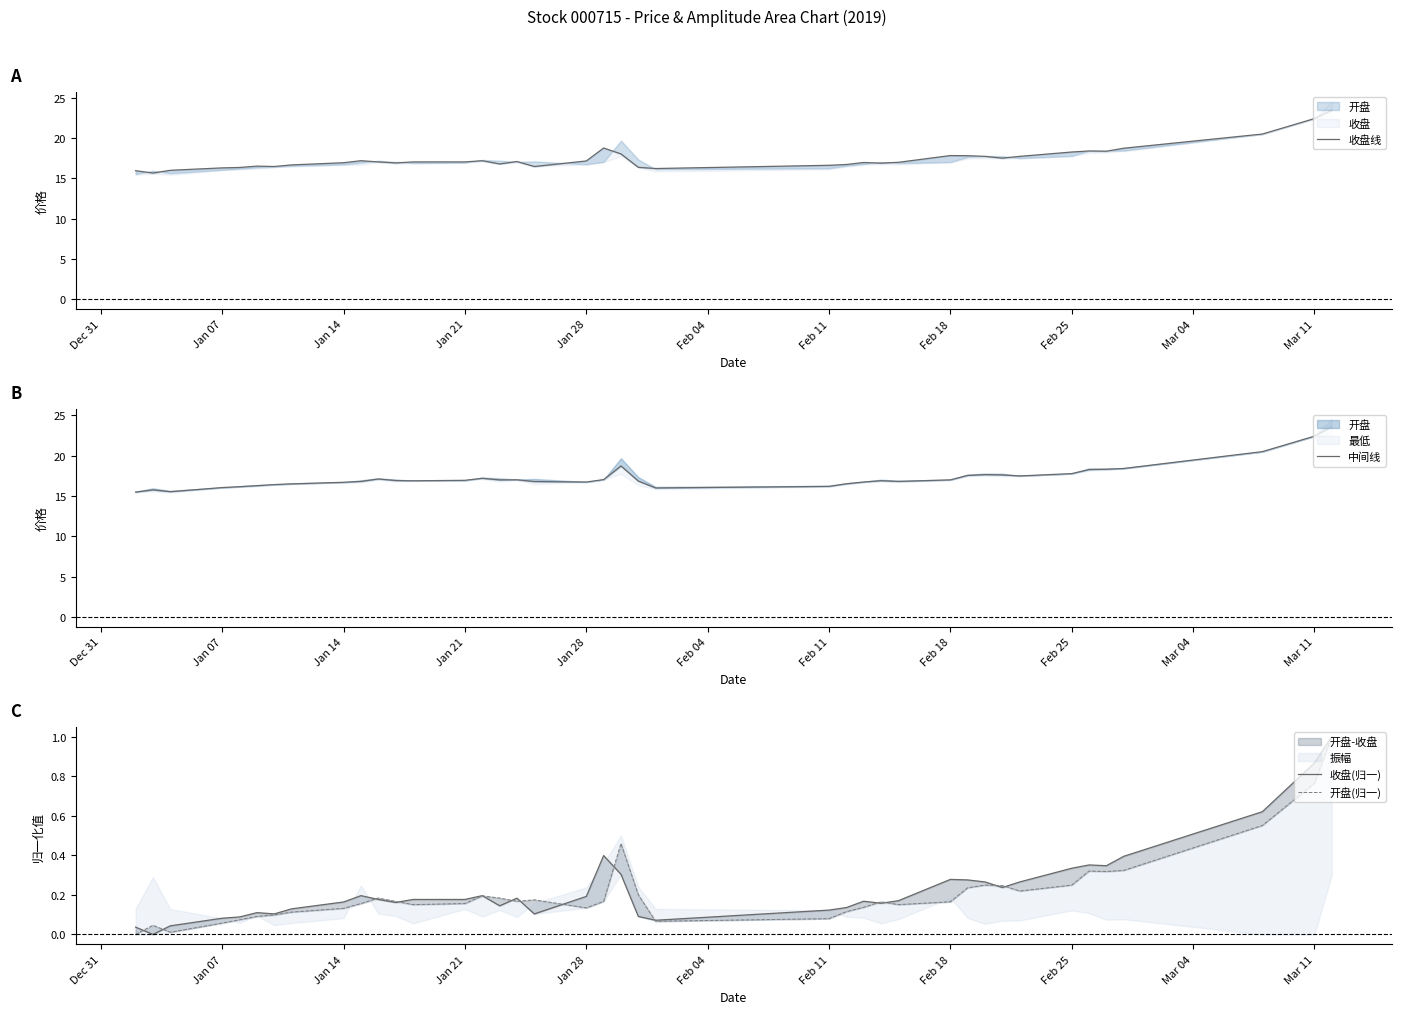

Which series has the widest spread of values?

中间线